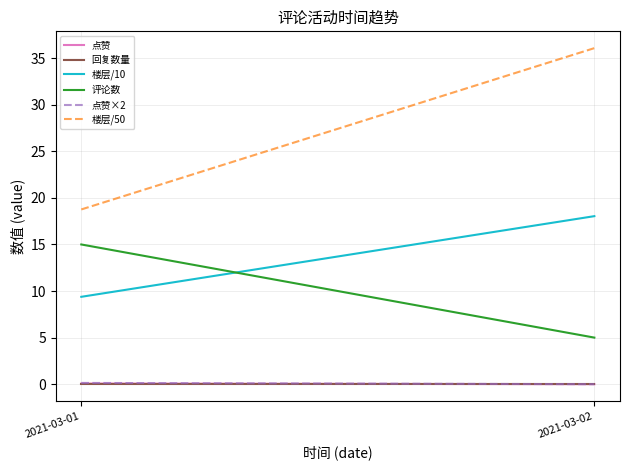

Reading left to right, transcribe all the data shown in this chart.

点赞: 0.1	0.0
回复数量: 0.0	0.0
楼层/10: 9.4	18.0
评论数: 15.0	5.0
点赞×2: 0.1	0.0
楼层/50: 18.8	36.1